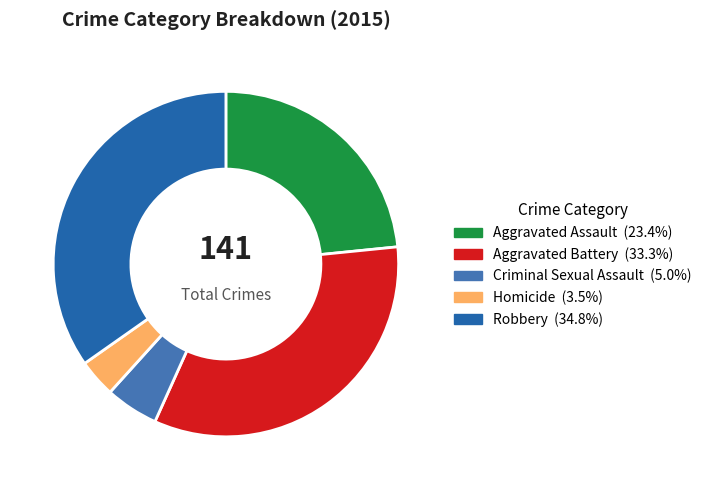

Count the number of slices in the pie.

5